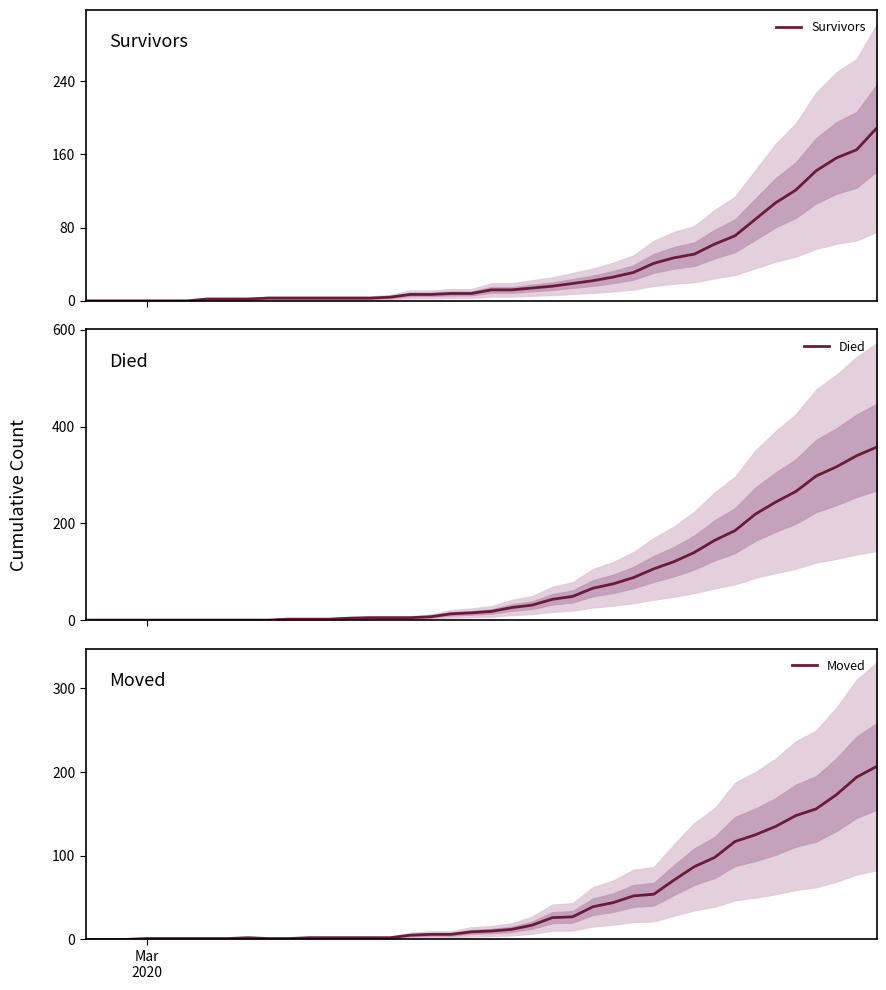

After their last crossing, which series has the higher values: Moved or Died?

Died